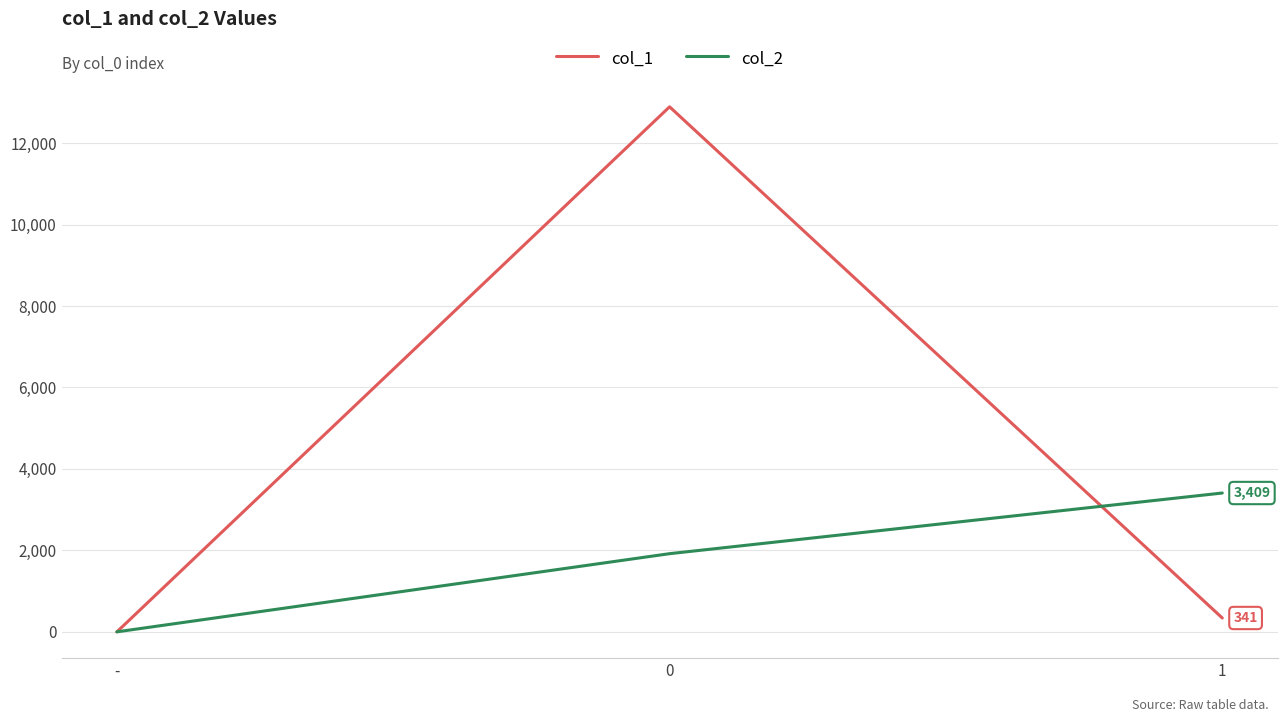

Is the value of col_2 at 1 greater than the value of col_1 at 0?

No